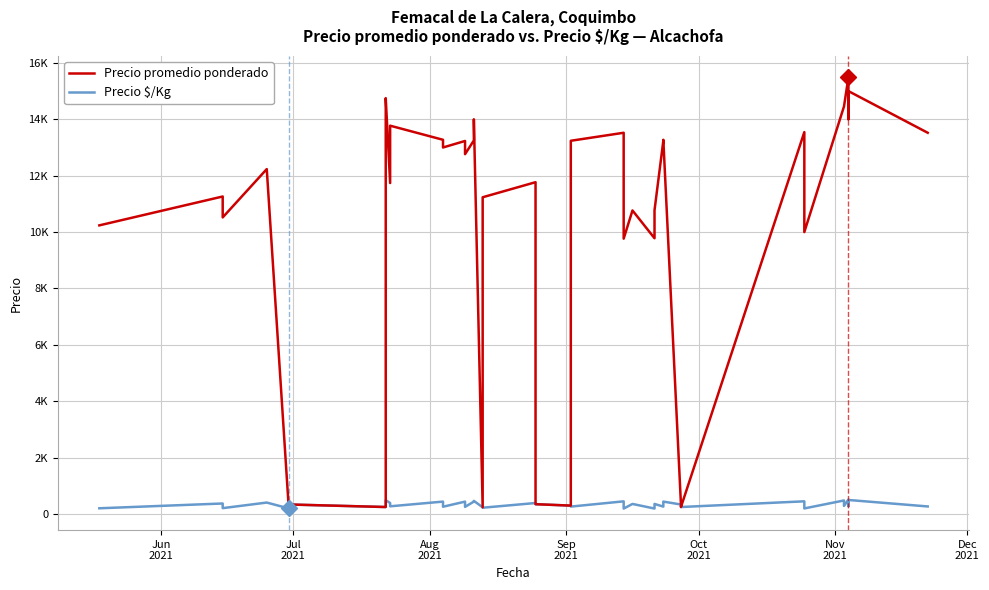

How many interior local valleys does the Precio promedio ponderado series have?

13